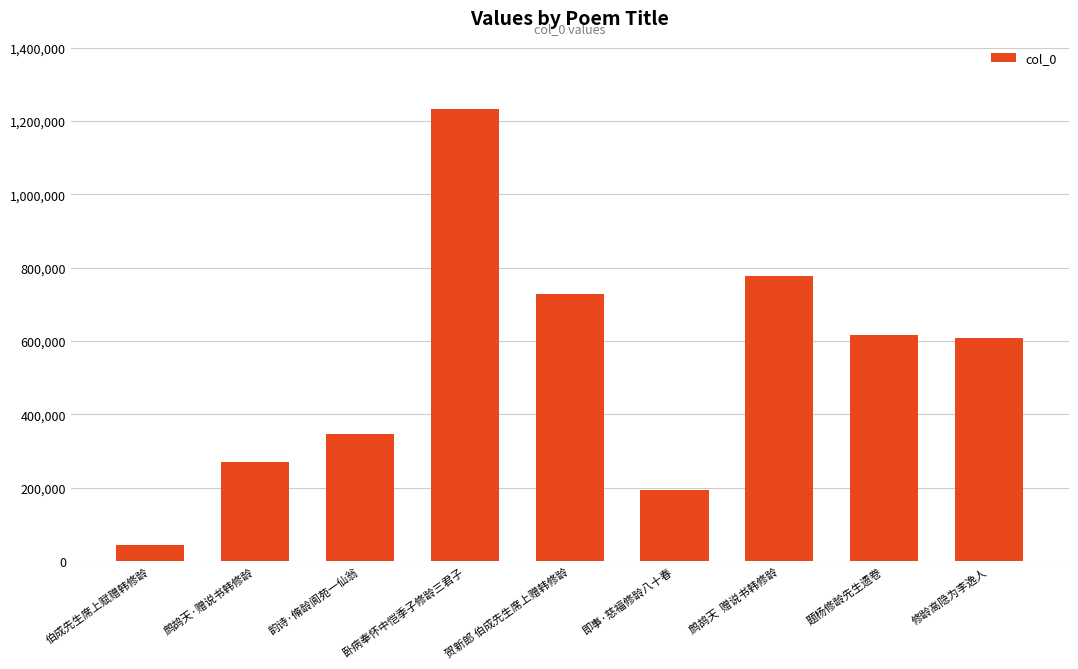

How many data points are less than 607590?

4